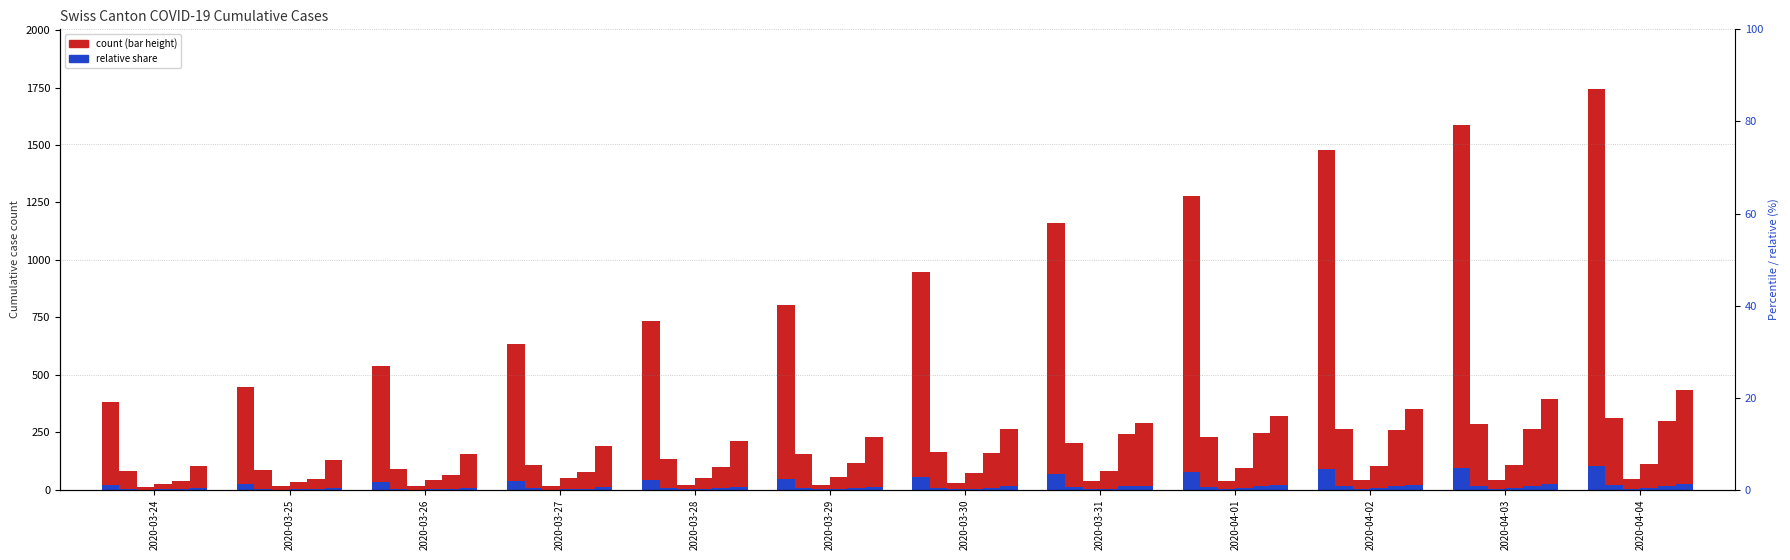

What is the maximum value shown in the chart?

1742